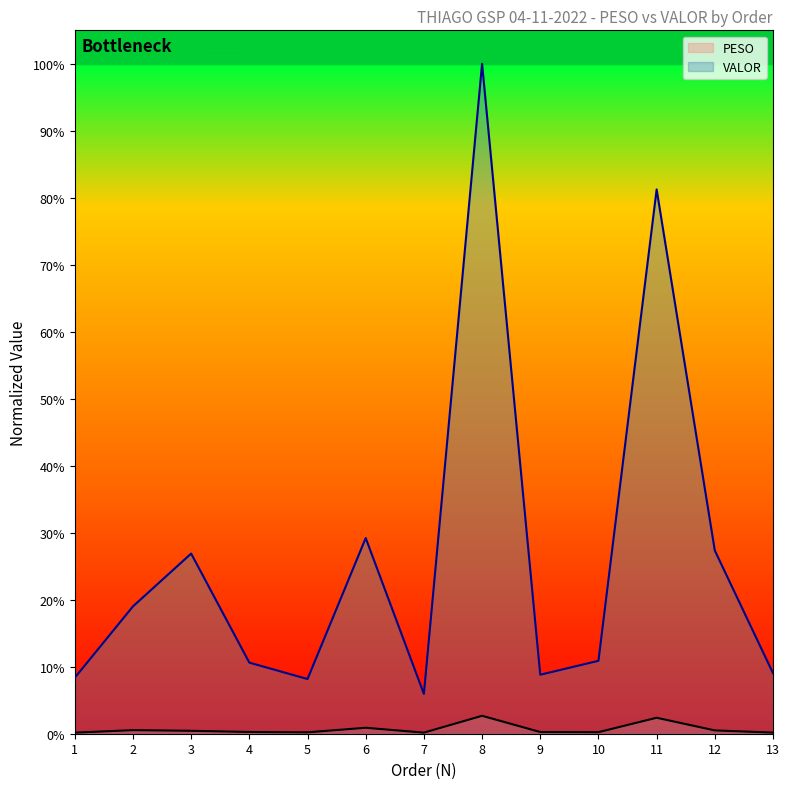

What is the total value across all series at 6?

0.3